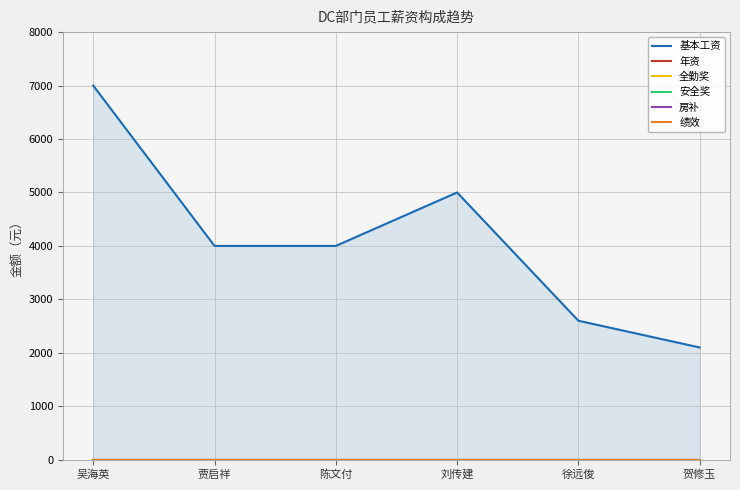

The value of 房补 at 贾启祥 is 0. True or false?

True